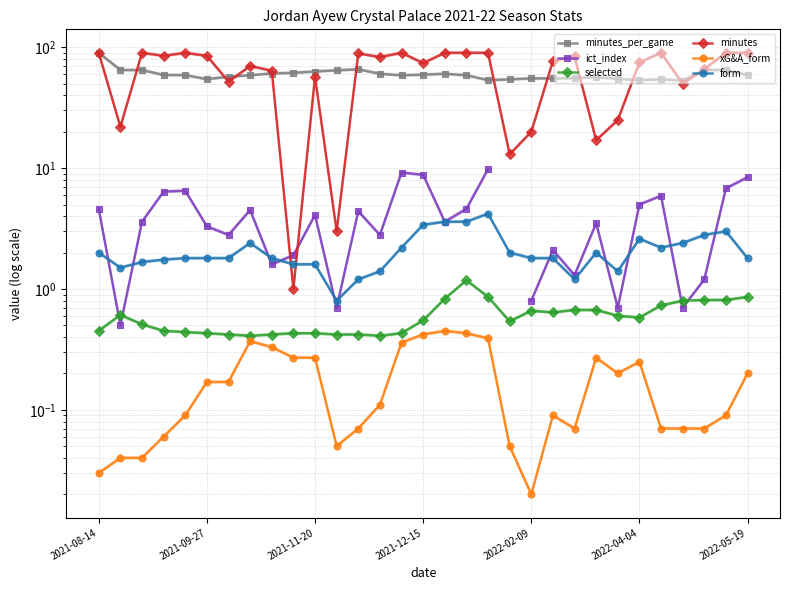

Which series changed the most between 2022-05-19 and 23?

minutes